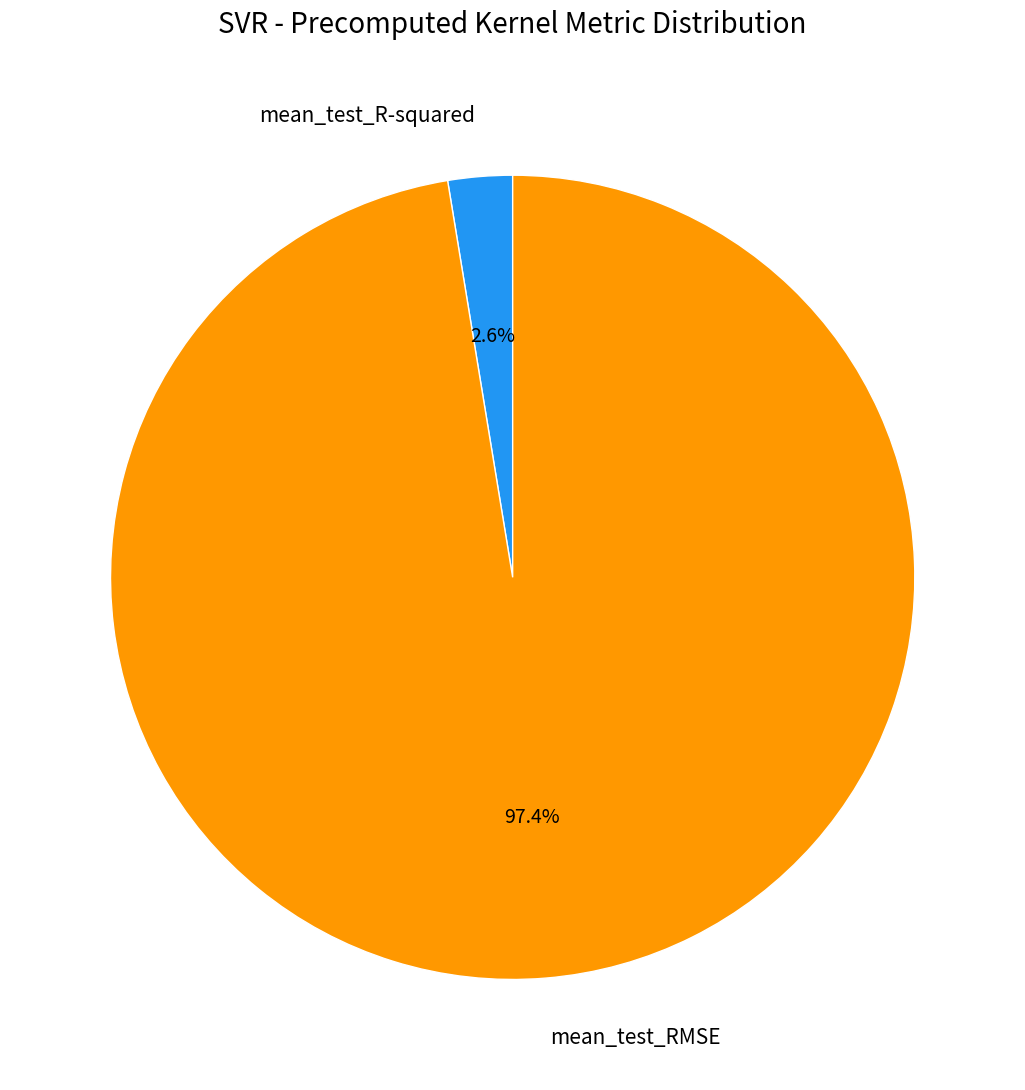

What is the majority slice?

mean_test_RMSE